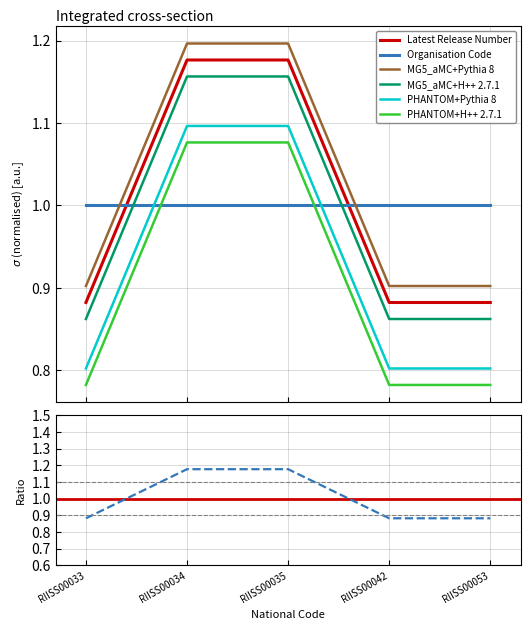

Rank the categories by value from highest to lowest.

RIISS00034, RIISS00035, RIISS00033, RIISS00042, RIISS00053